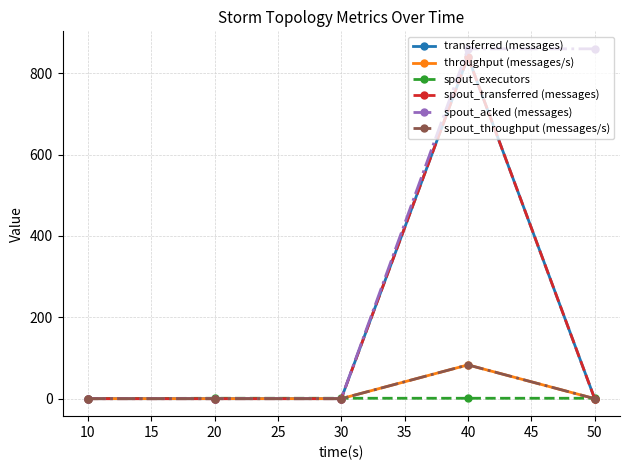

Is this an area chart (filled region under the line)?

No